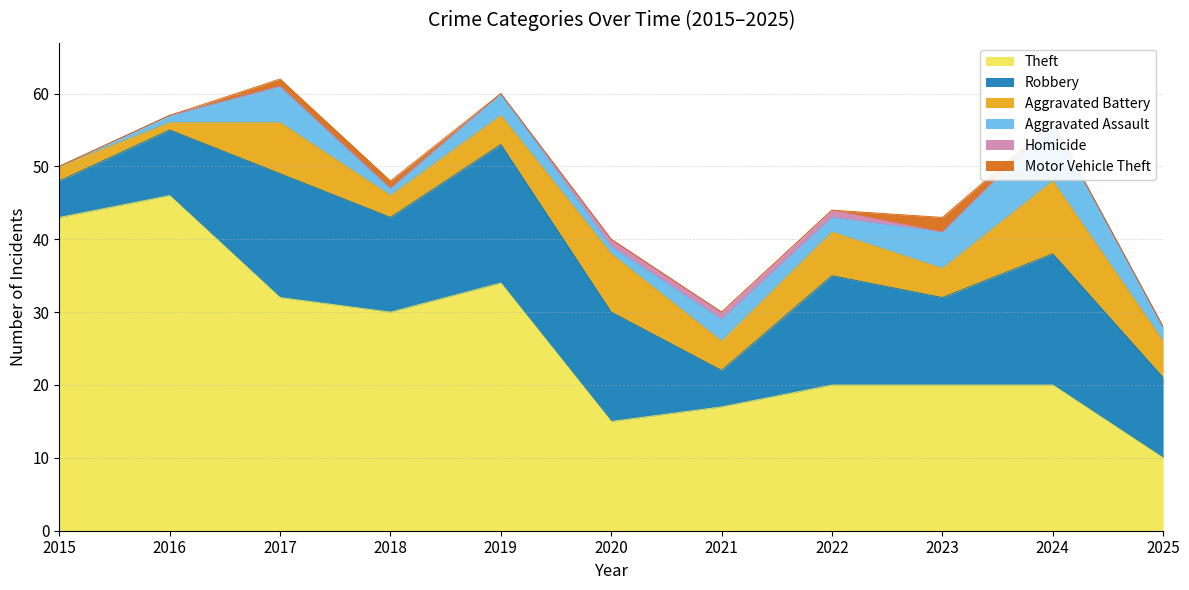

At which label does Theft first exceed 20?

2015